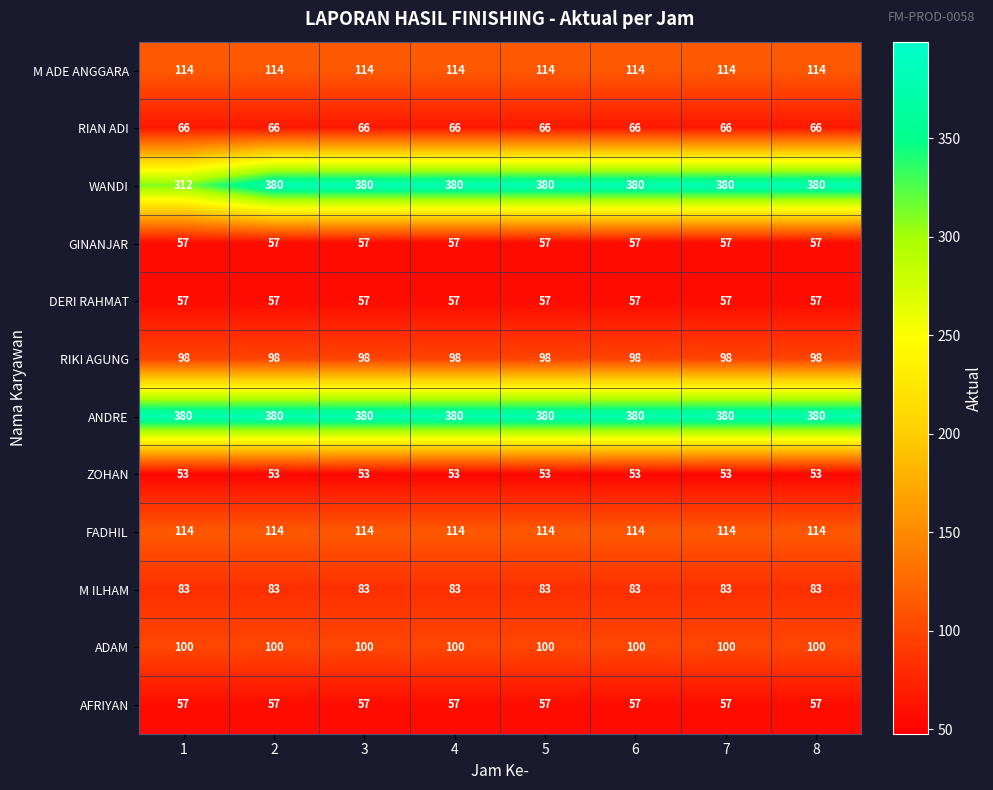

Which series has the largest total across all categories?

ANDRE